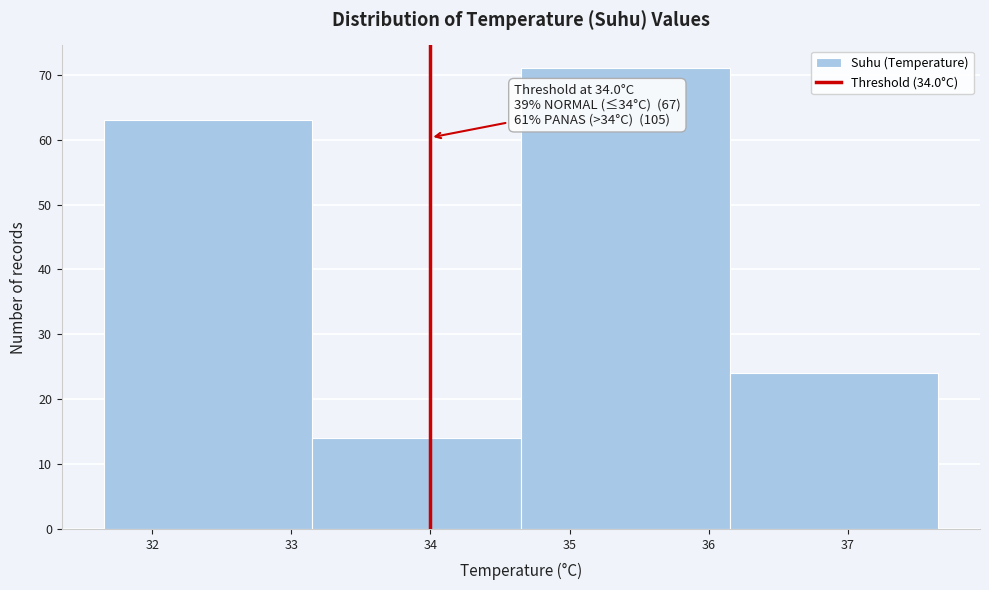

Which range on the x-axis has the tallest bar?

34.65 to 36.15